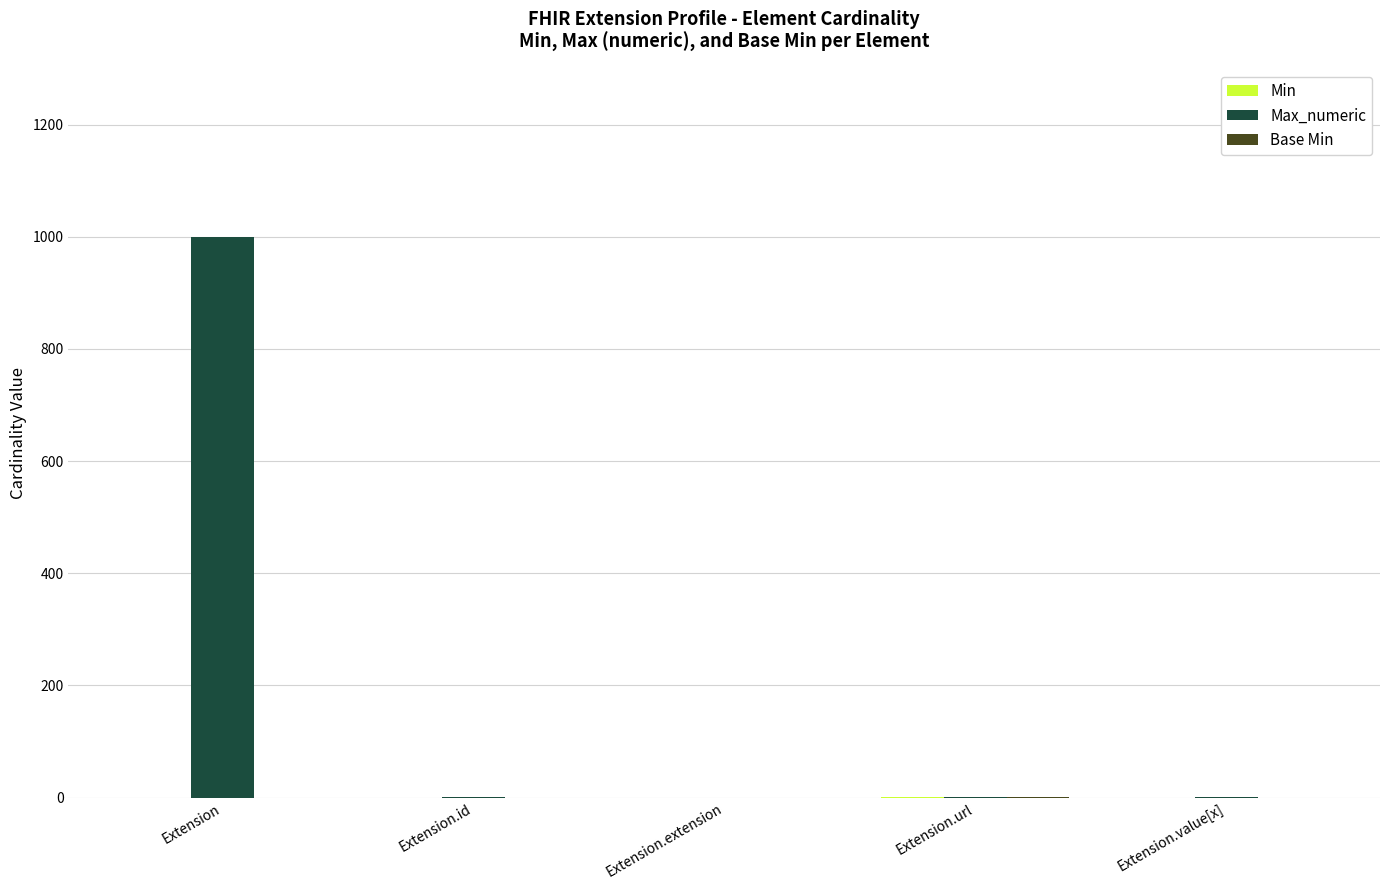

At which category is the sum across all series the highest?

Extension